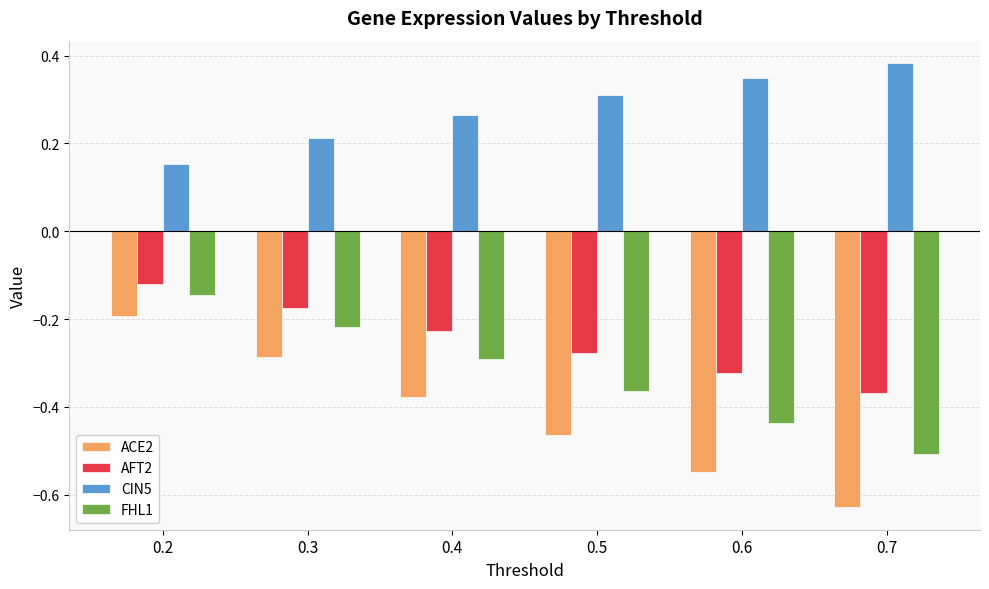

Which category has the lowest value across all series?

0.7